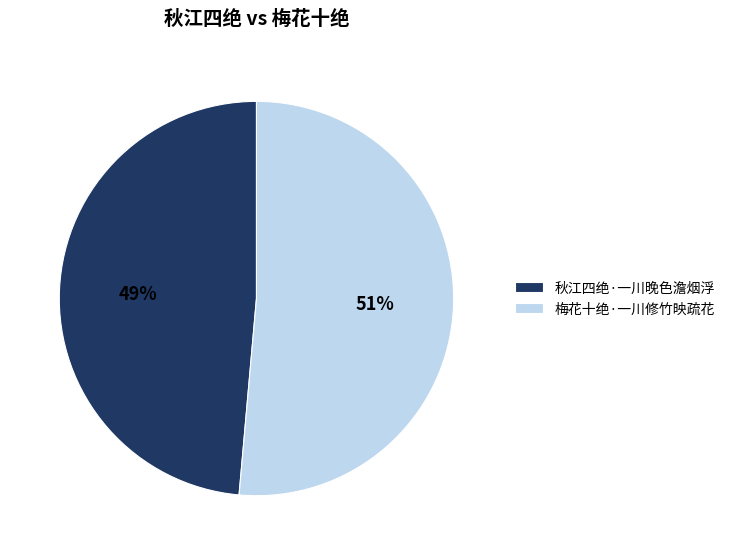

True or false: 梅花十绝·一川修竹映疏花 accounts for 51% of the total.

True